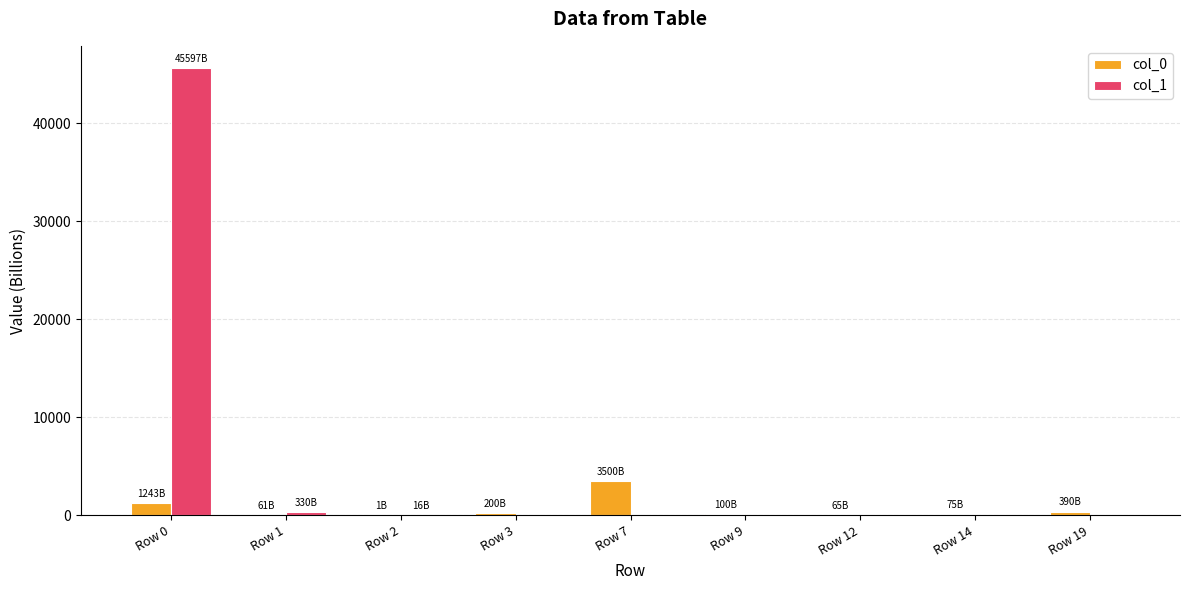

At which category is the sum across all series the highest?

Row 0